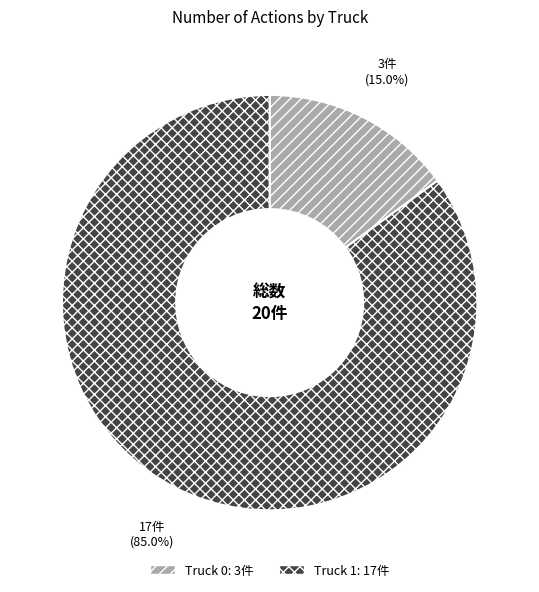

Count the number of slices in the pie.

2